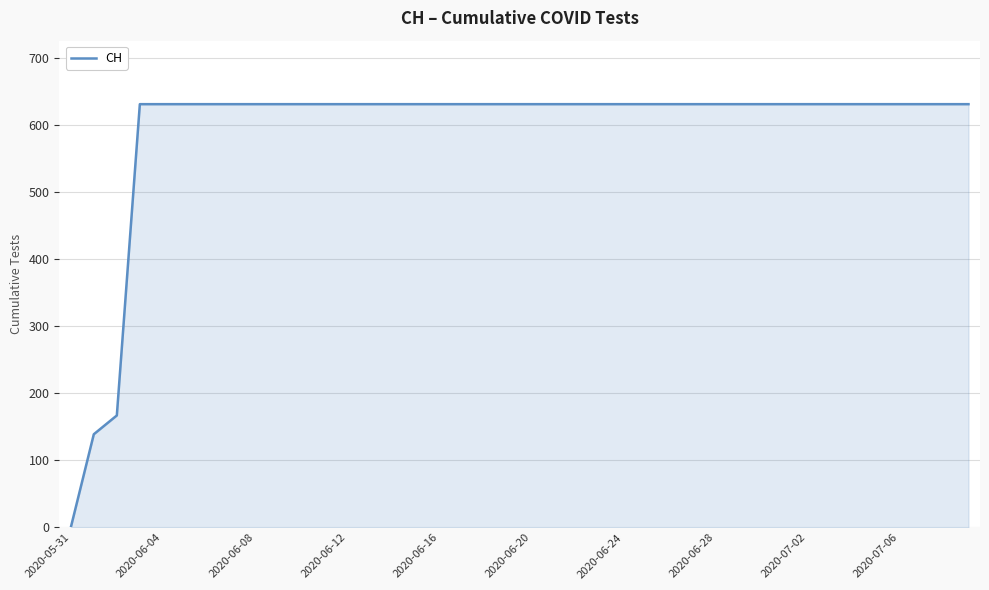

How many lines are shown in the chart?

1